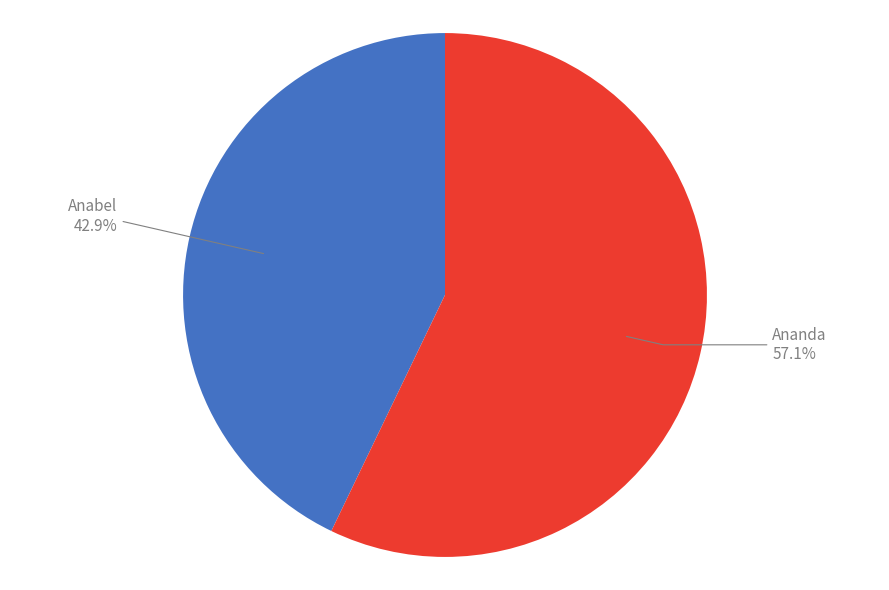

To the nearest percent, what is the average slice percentage?

50%